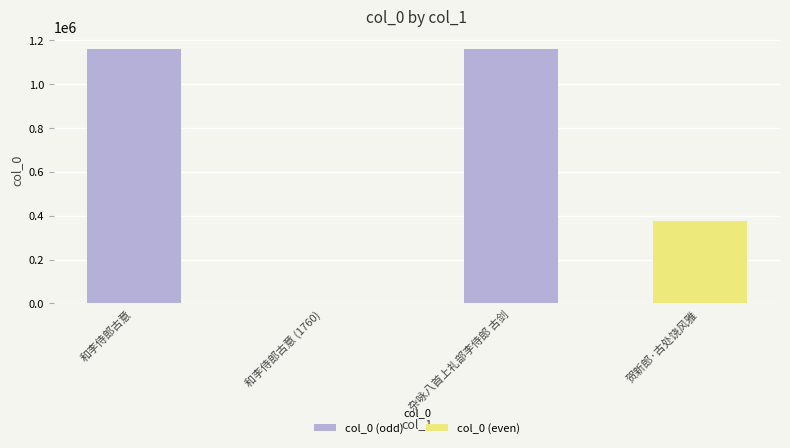

What is the greatest value displayed?

1158898